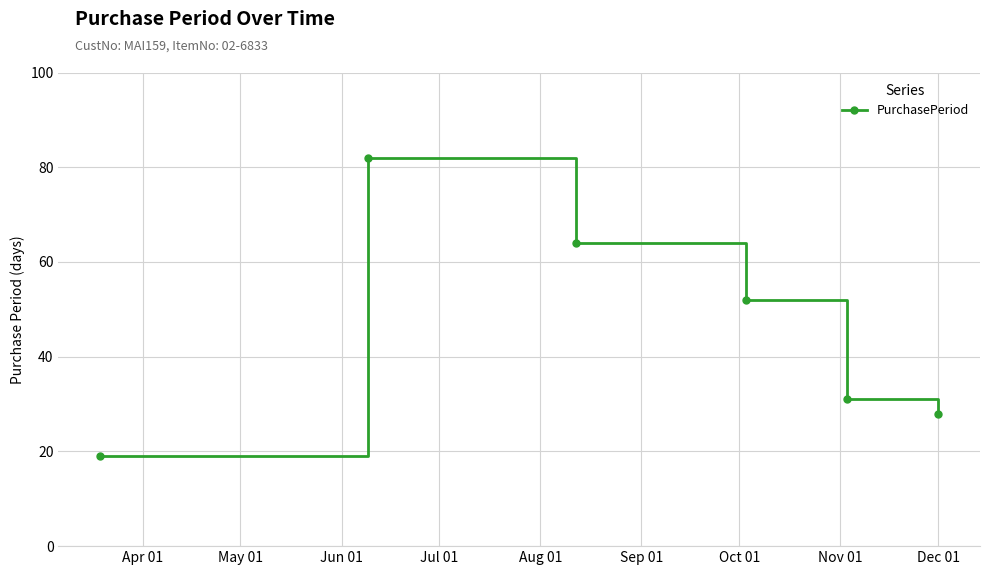

What is the smallest value displayed?

19